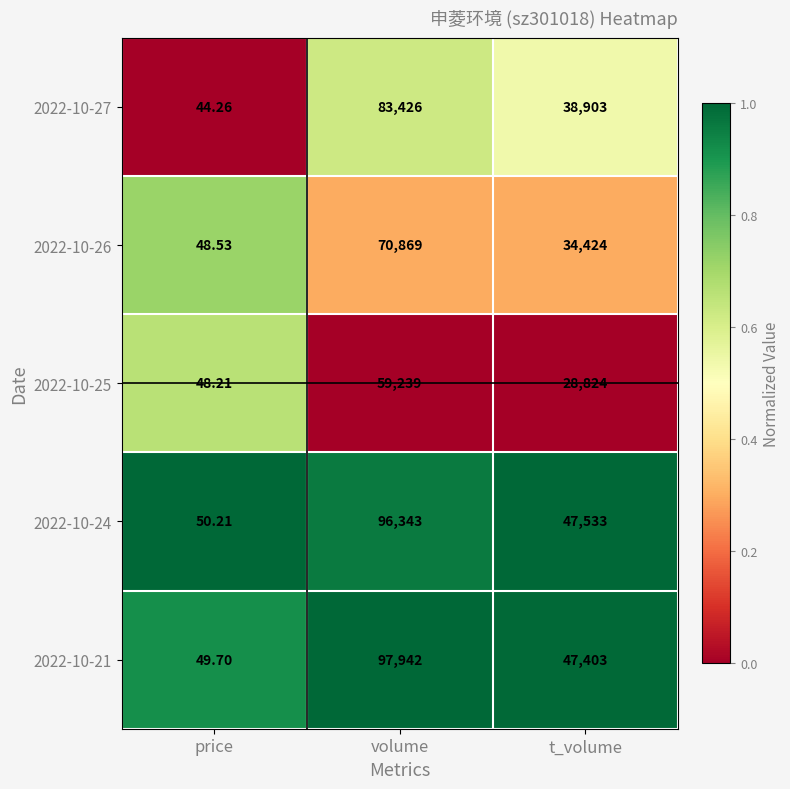

At which label is 2022-10-24 closest to 48196?

t_volume